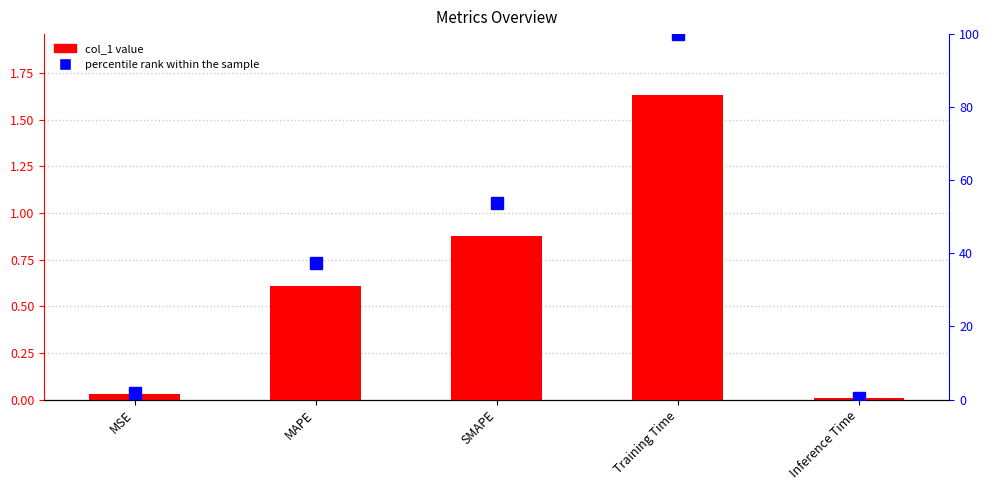

Between Training Time and Inference Time, which series saw the biggest shift?

percentile rank